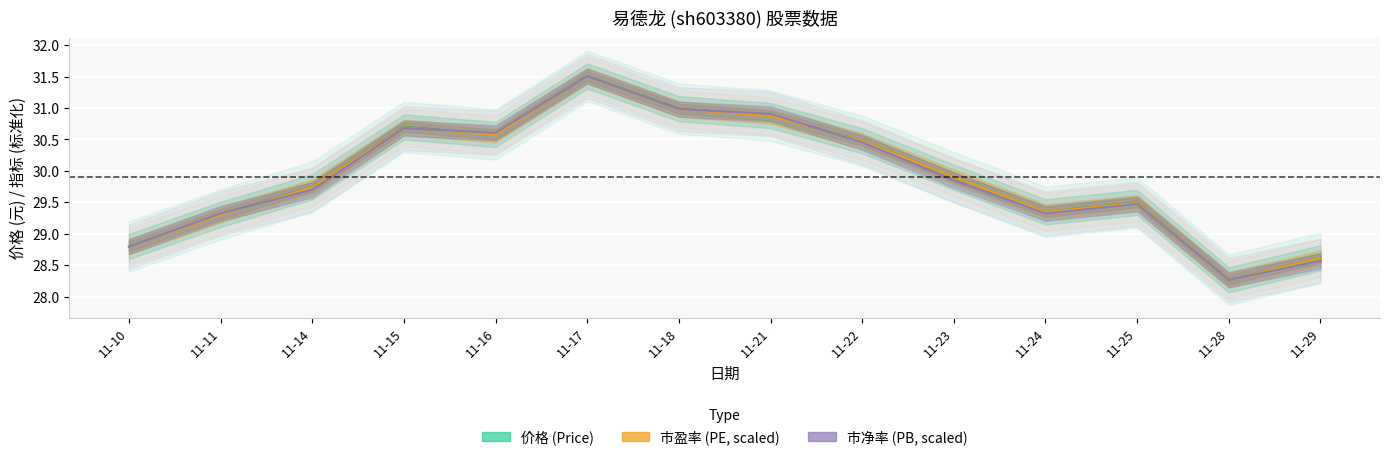

Is it true that 市净率 (PB Ratio, scaled) equals 31.5 at 11-17?

True